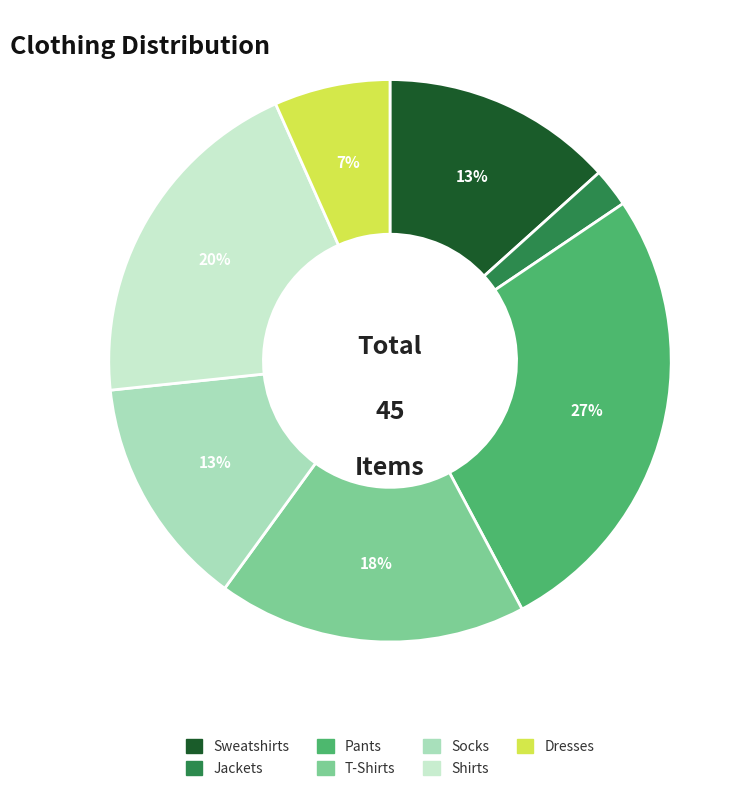

To the nearest percent, what portion does T-Shirts represent?

18%